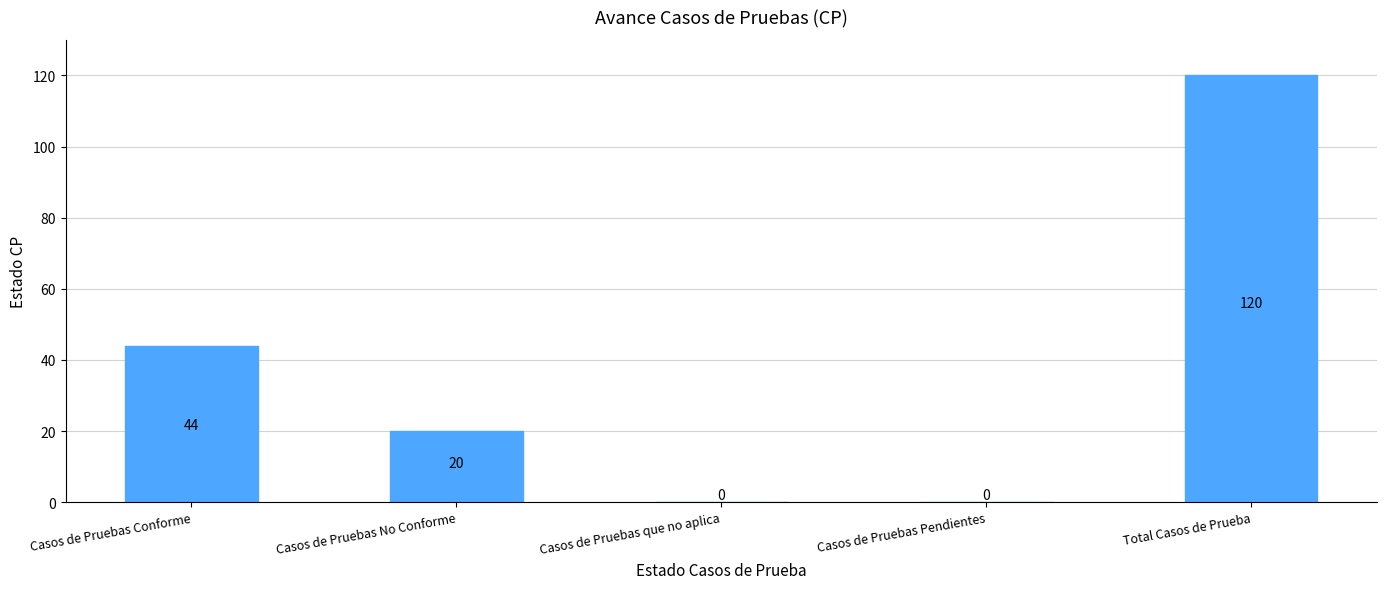

What is the sum of the values at Total Casos de Prueba and Casos de Pruebas Conforme?

164